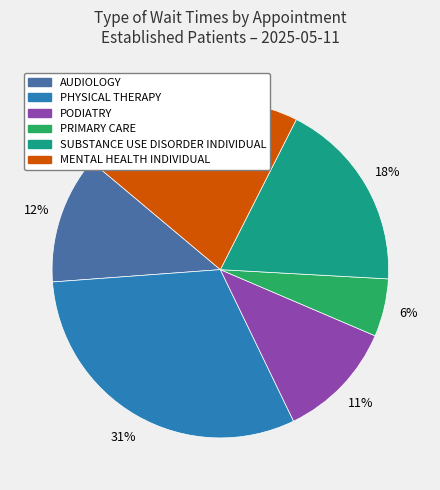

To the nearest percent, what is the difference between the largest and smallest slice percentages?

25%